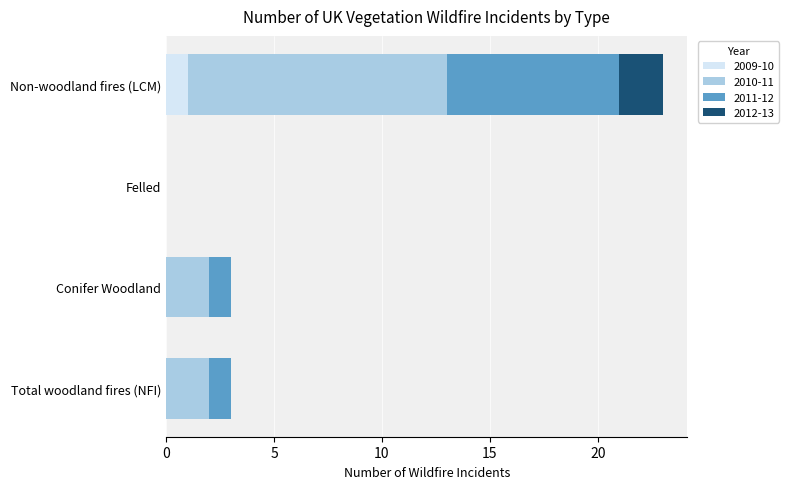

What is the sum of all 2009-10 values?

1